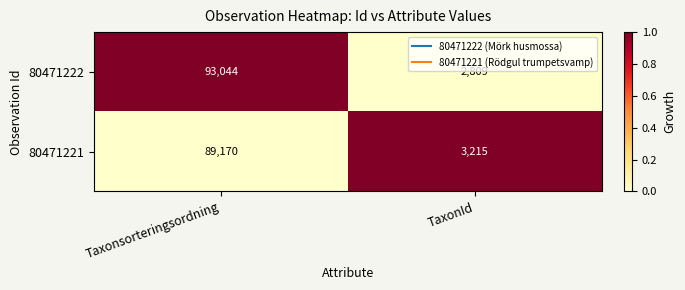

Is it true that 80471221 equals 4794 at TaxonId?

False